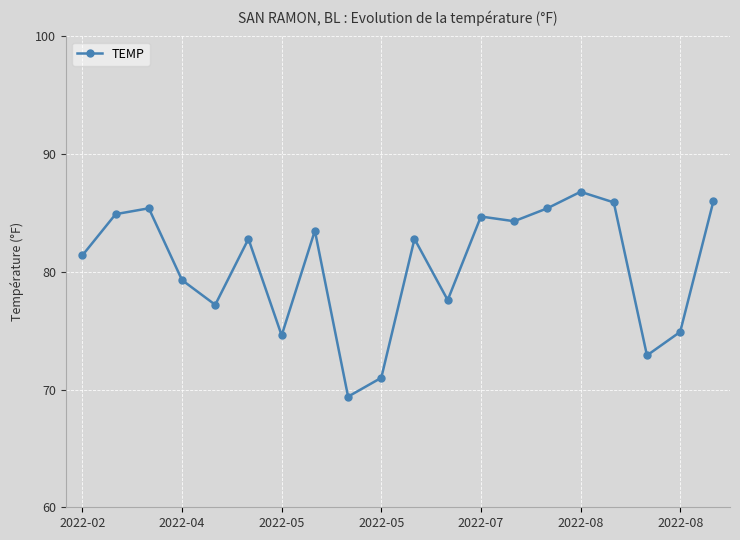

How many data points are above 82?

11